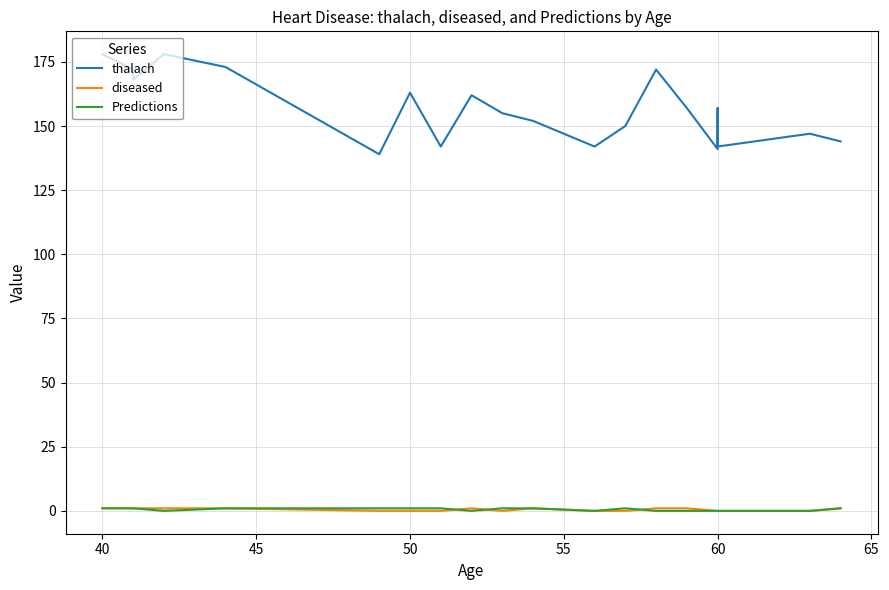

Is this an area chart (filled region under the line)?

No